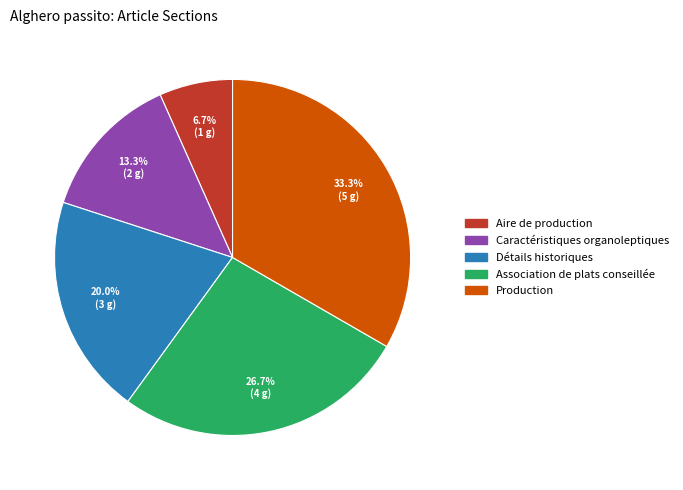

What percentage is the Détails historiques slice, to the nearest percent?

20%